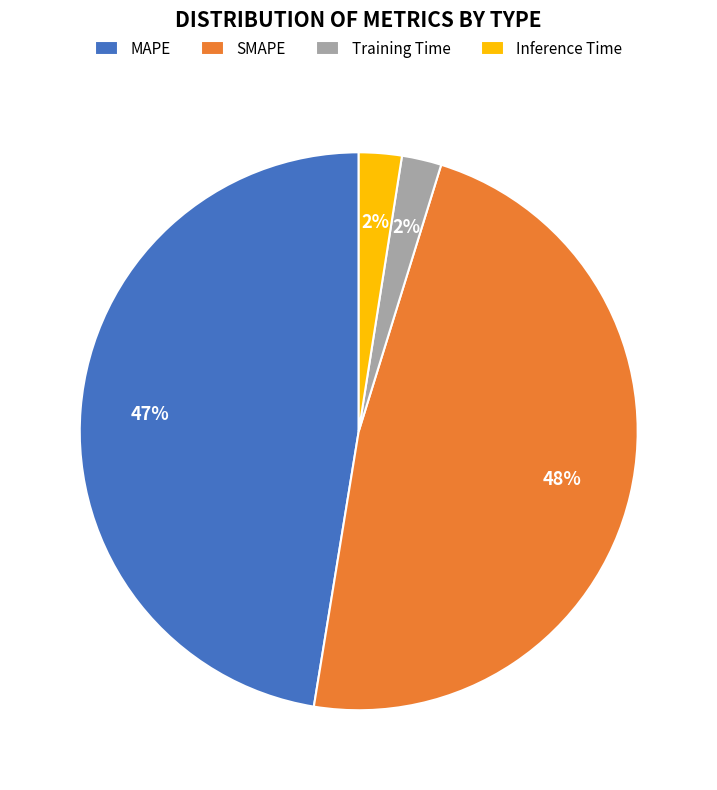

To the nearest percent, what is the average slice percentage?

25%